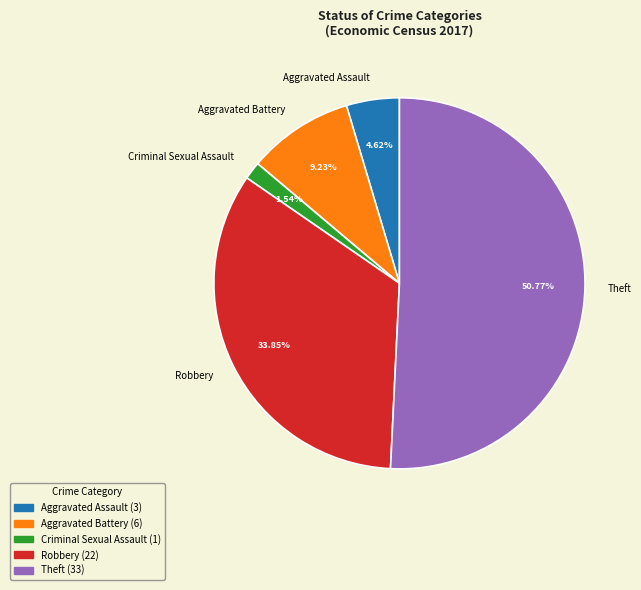

The Theft slice represents 42% of the pie. True or false?

False